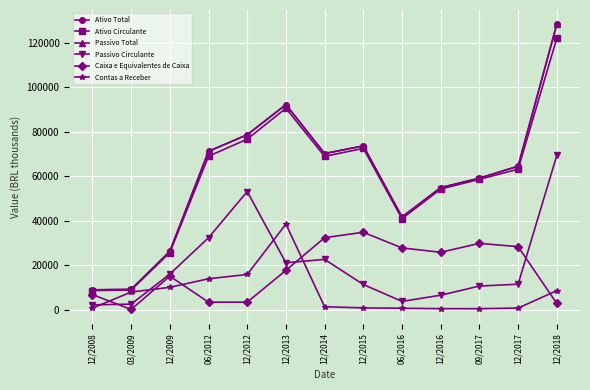

What is the value of the Ativo Circulante point at the 6th from the left?

90513